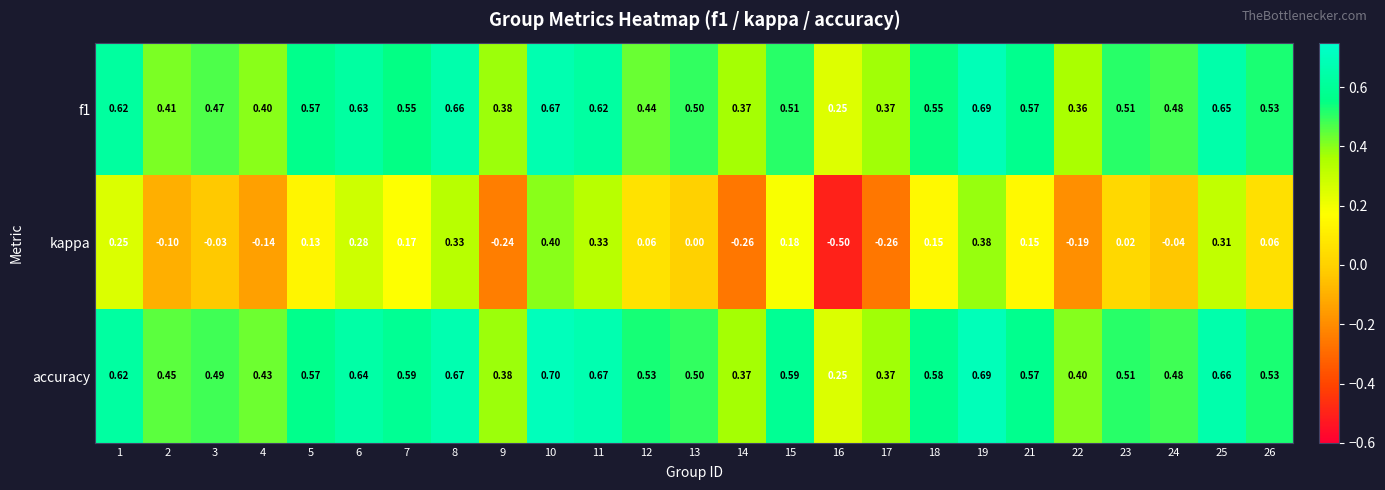

Which series has the largest total across all categories?

accuracy